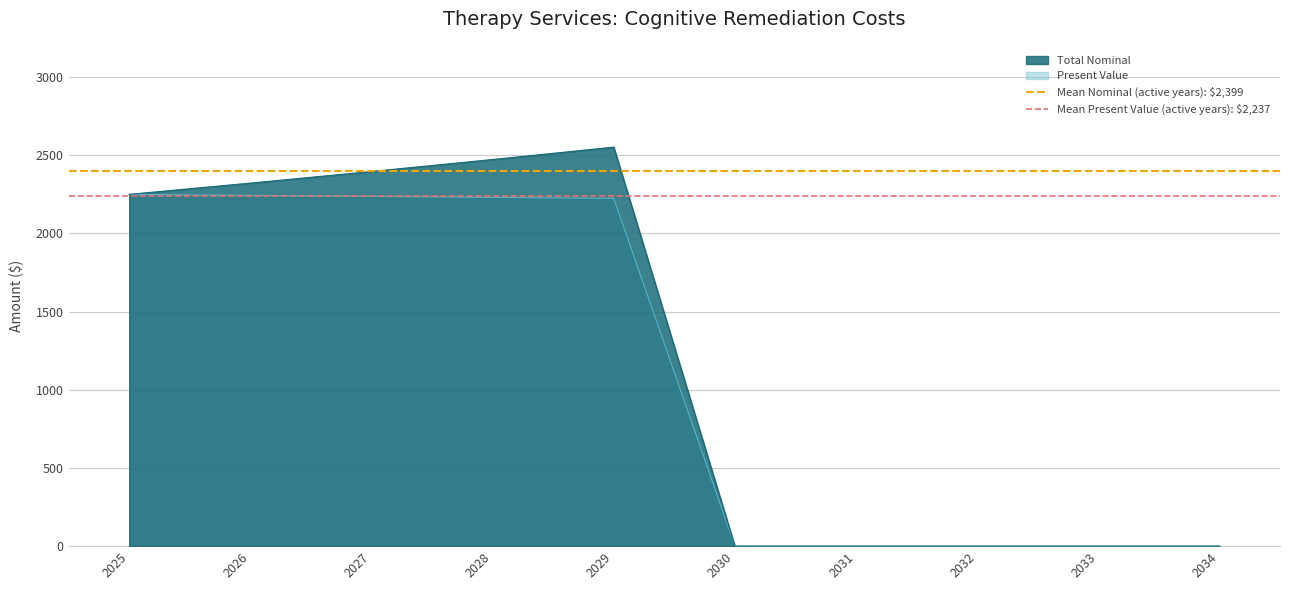

The Total Nominal series shows 1422.7 at 2032. True or false?

False